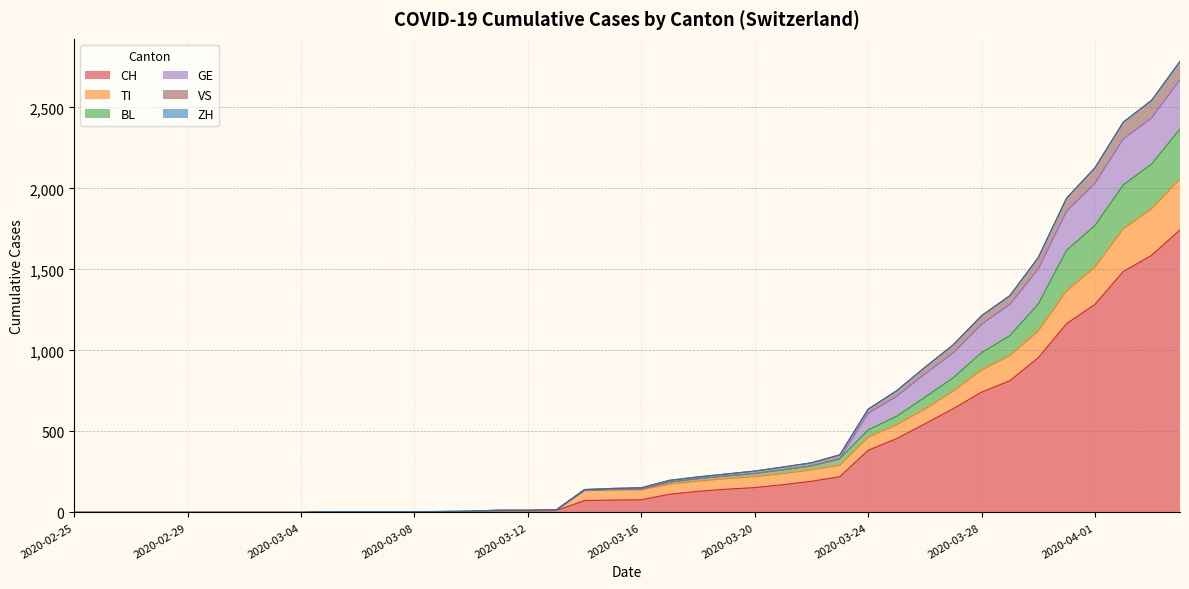

What position from the left is 2020-02-28?

4